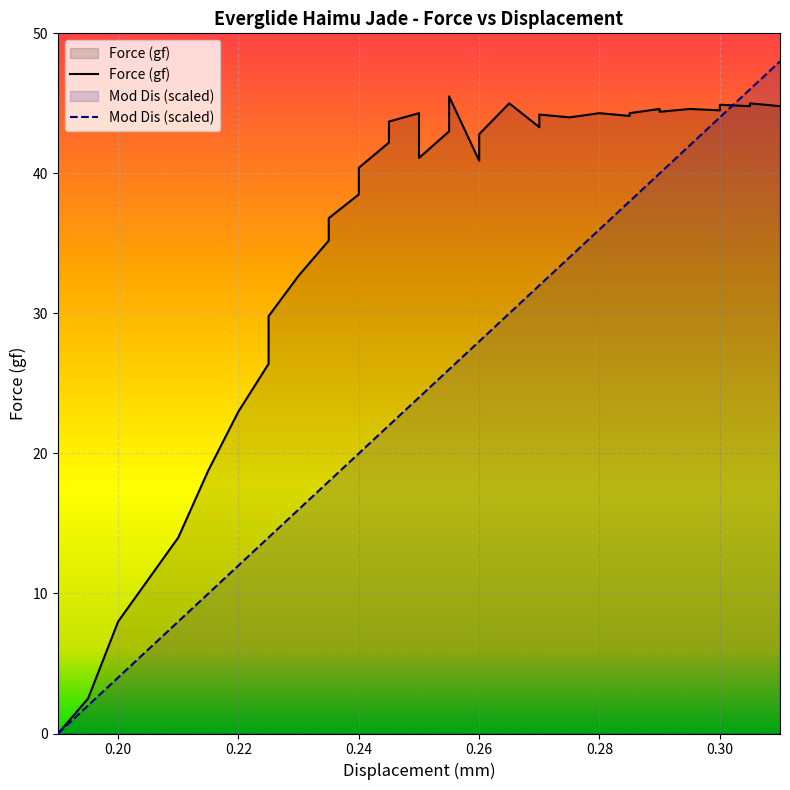

At how many categories does at least one series exceed 25?

30